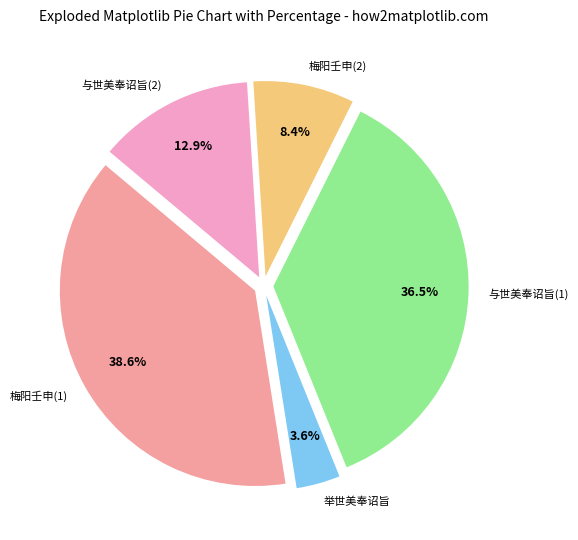

Does any single category account for the majority?

No